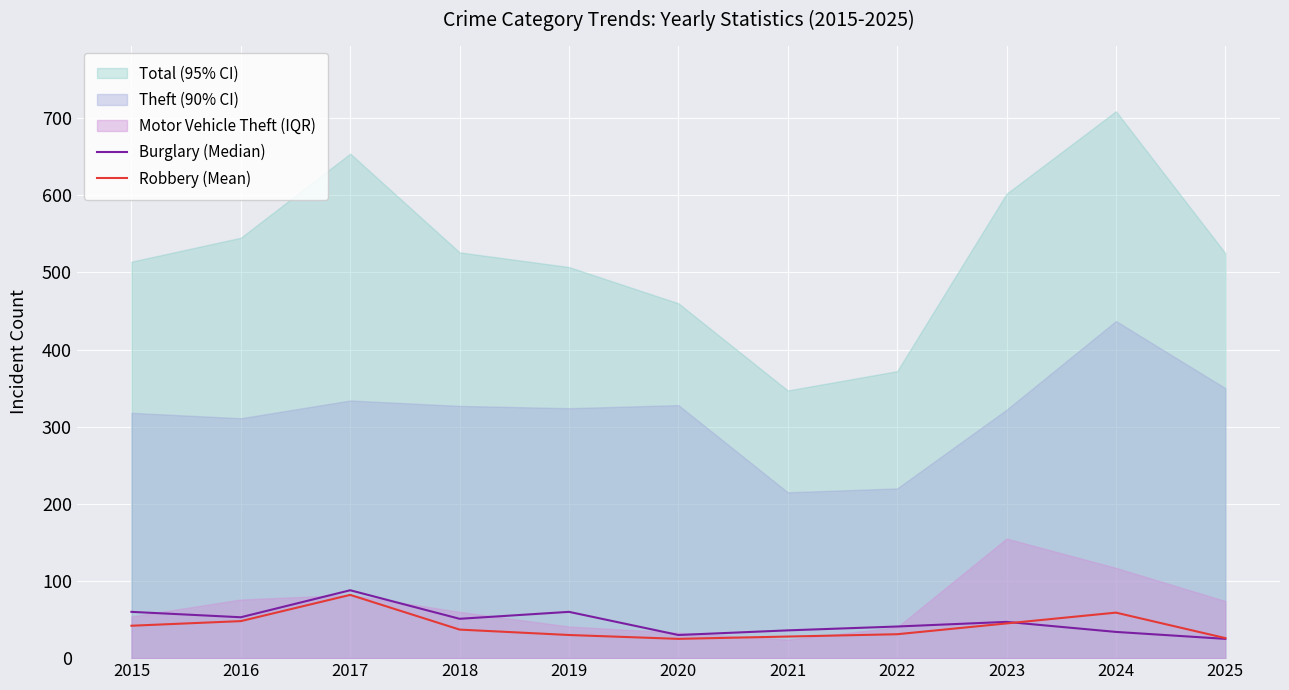

Between which two adjacent categories do Robbery (Mean) and Burglary (Median) first intersect?

2023 and 2024